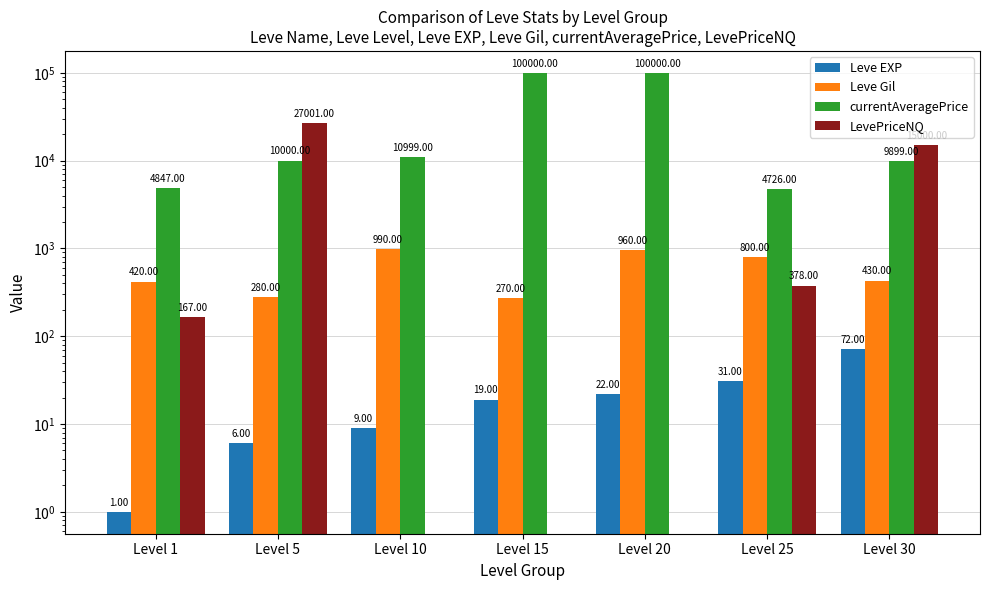

Read the Leve EXP value at Level 10, to the nearest 10.

10